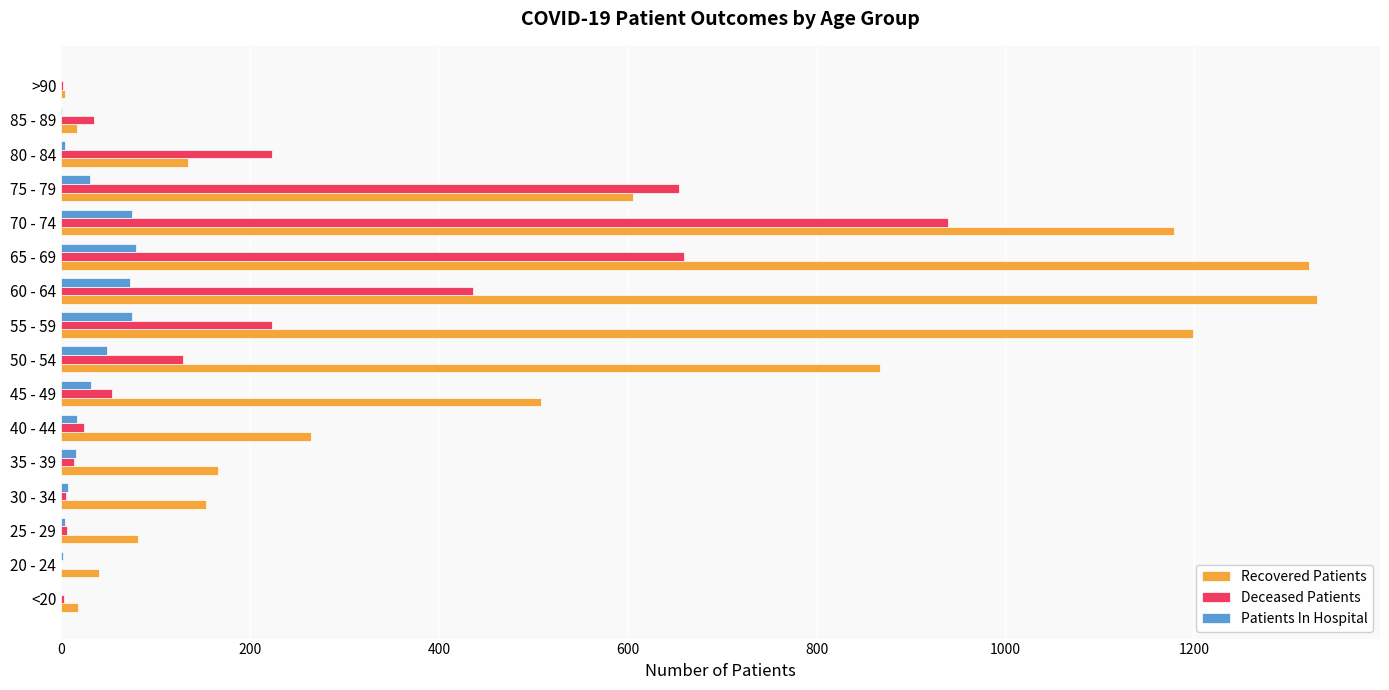

Which series has the largest range (max minus min)?

Recovered Patients